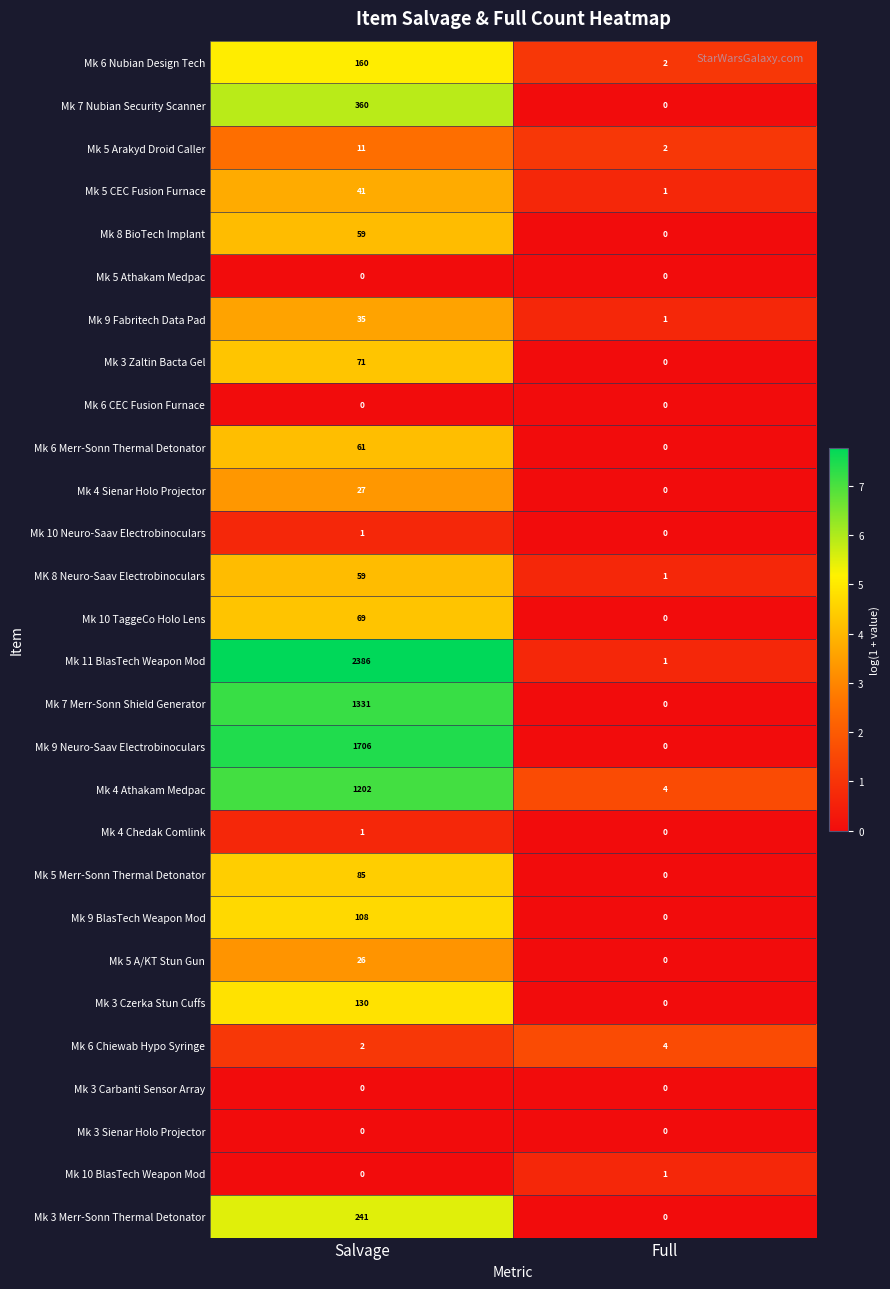

How many distinct data groups are displayed?

28